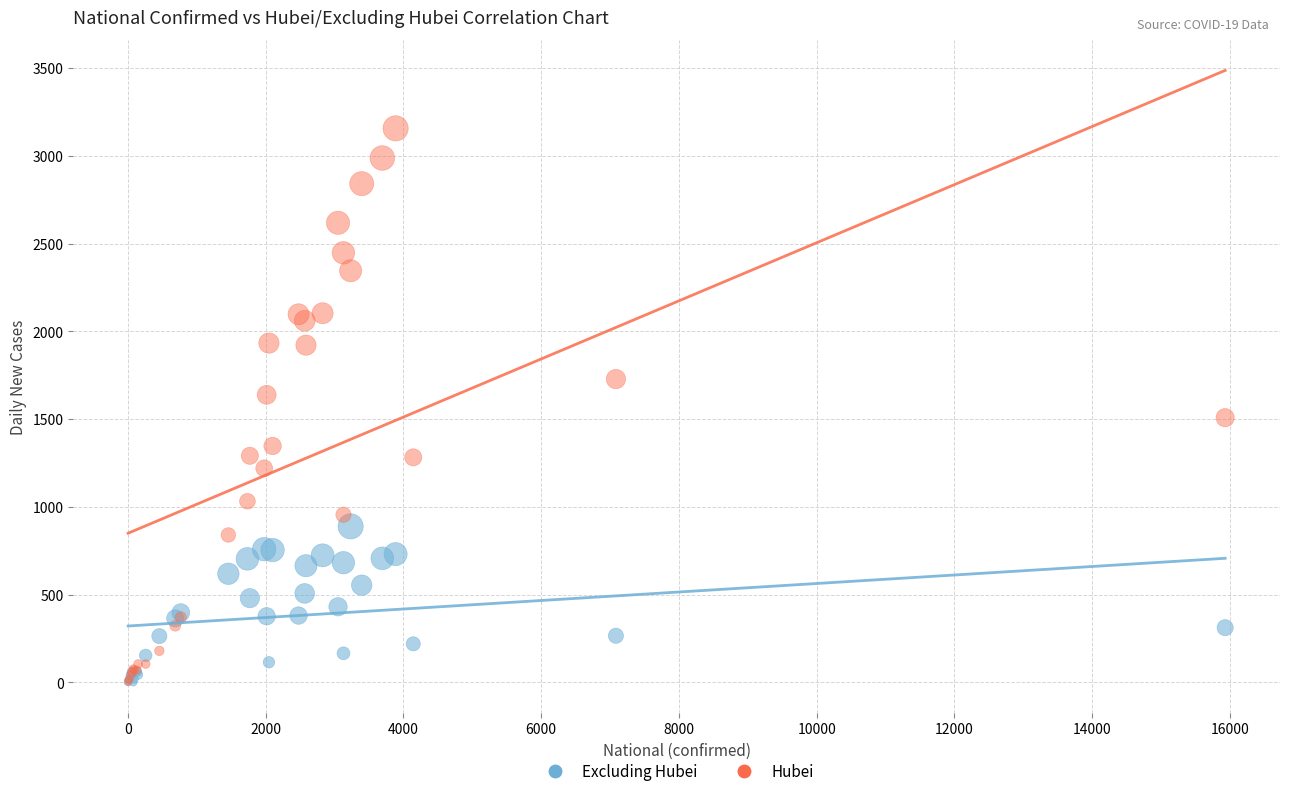

Which series contains the highest Y value?

Hubei